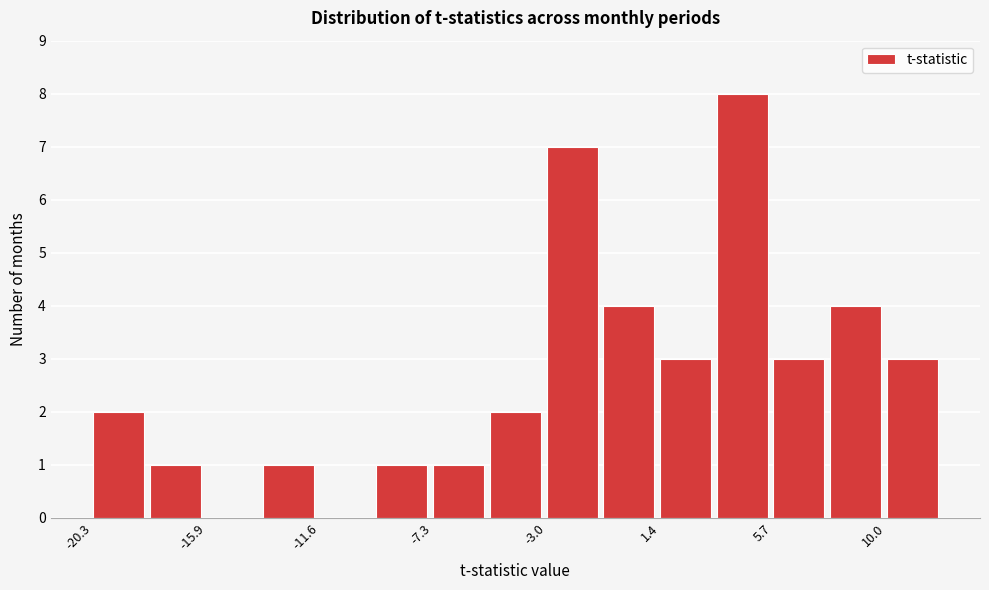

How tall is the bar that spans -1.0 to 1.5 on the x-axis? Neither the bar edges nor the heights are printed on the chart, so give them approximately, as read against the axes.

4